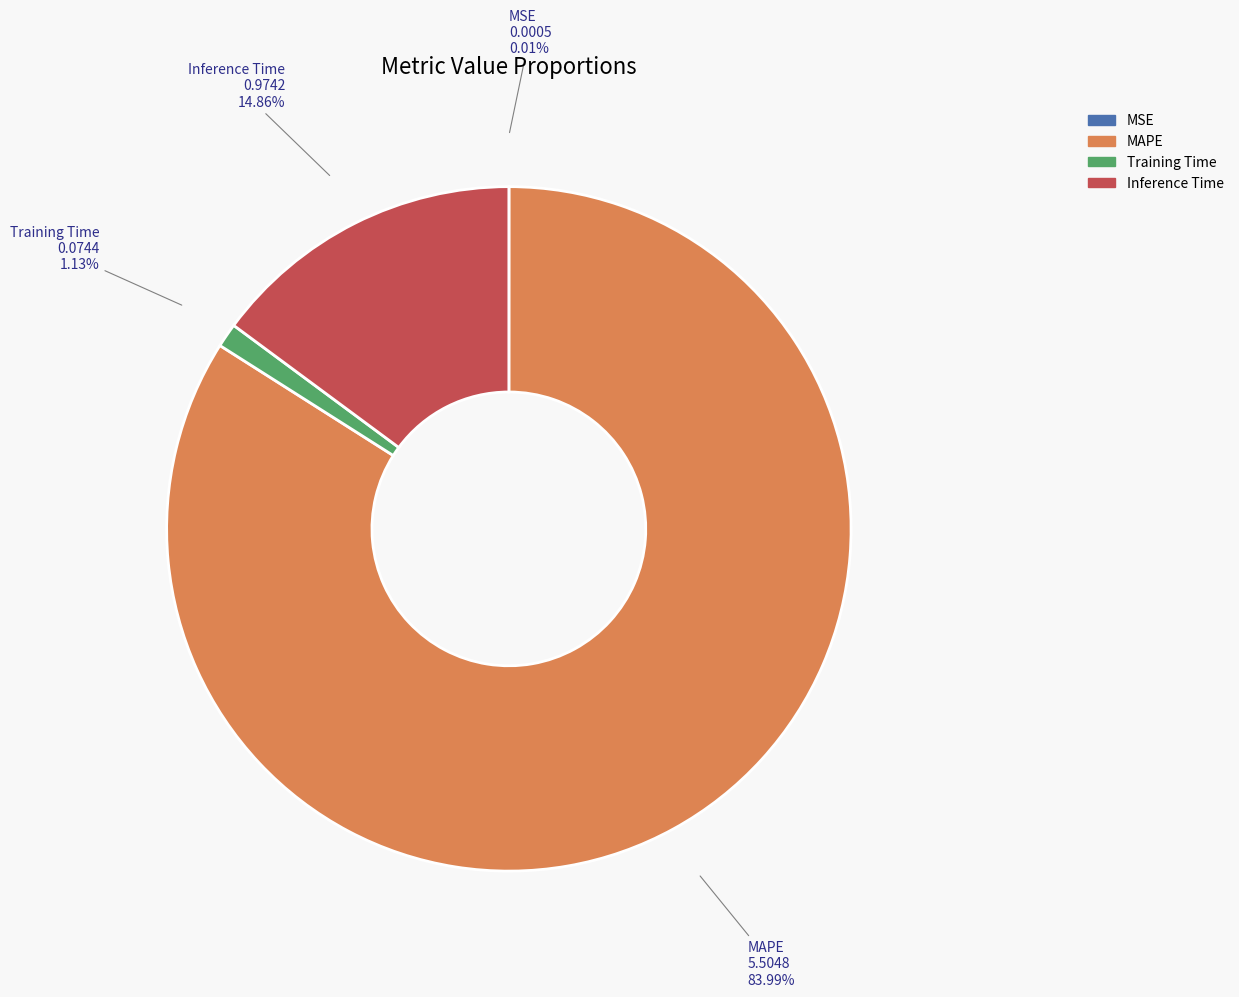

To the nearest percent, what percentage of the pie is MAPE?

84%